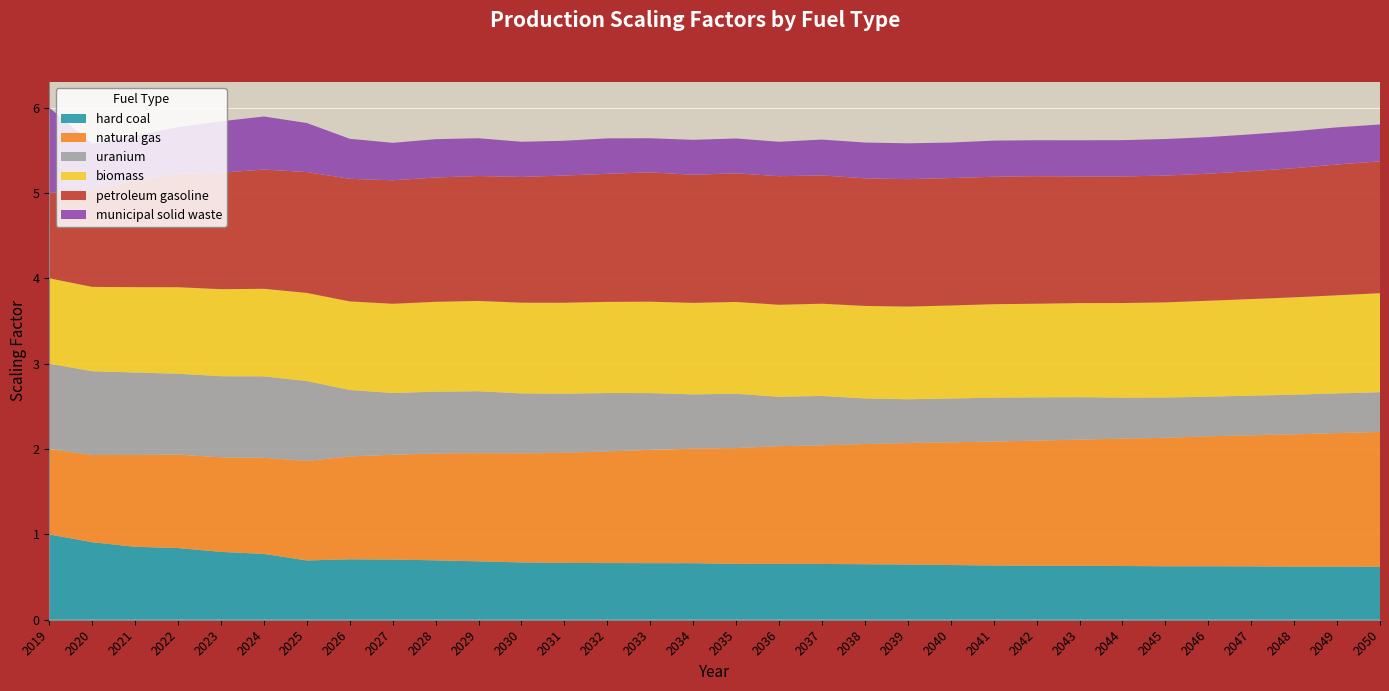

Reading left to right, extract all data points from this chart.

hard coal: 1.0	0.9	0.9	0.8	0.8	0.8	0.7	0.7	0.7	0.7	0.7	0.7	0.7	0.7	0.7	0.7	0.7	0.7	0.7	0.7	0.6	0.6	0.6	0.6	0.6	0.6	0.6	0.6	0.6	0.6	0.6	0.6
natural gas: 1.0	1.0	1.1	1.1	1.1	1.1	1.2	1.2	1.2	1.3	1.3	1.3	1.3	1.3	1.3	1.3	1.4	1.4	1.4	1.4	1.4	1.4	1.5	1.5	1.5	1.5	1.5	1.5	1.5	1.5	1.6	1.6
uranium: 1.0	1.0	1.0	0.9	1.0	1.0	0.9	0.8	0.7	0.7	0.7	0.7	0.7	0.7	0.7	0.6	0.6	0.6	0.6	0.5	0.5	0.5	0.5	0.5	0.5	0.5	0.5	0.5	0.5	0.5	0.5	0.5
biomass: 1.0	1.0	1.0	1.0	1.0	1.0	1.0	1.0	1.0	1.1	1.1	1.1	1.1	1.1	1.1	1.1	1.1	1.1	1.1	1.1	1.1	1.1	1.1	1.1	1.1	1.1	1.1	1.1	1.1	1.1	1.1	1.2
petroleum gasoline: 1.0	1.1	1.3	1.3	1.4	1.4	1.4	1.4	1.4	1.5	1.5	1.5	1.5	1.5	1.5	1.5	1.5	1.5	1.5	1.5	1.5	1.5	1.5	1.5	1.5	1.5	1.5	1.5	1.5	1.5	1.5	1.5
municipal solid waste: 1.0	0.5	0.5	0.5	0.6	0.6	0.6	0.5	0.4	0.4	0.4	0.4	0.4	0.4	0.4	0.4	0.4	0.4	0.4	0.4	0.4	0.4	0.4	0.4	0.4	0.4	0.4	0.4	0.4	0.4	0.4	0.4